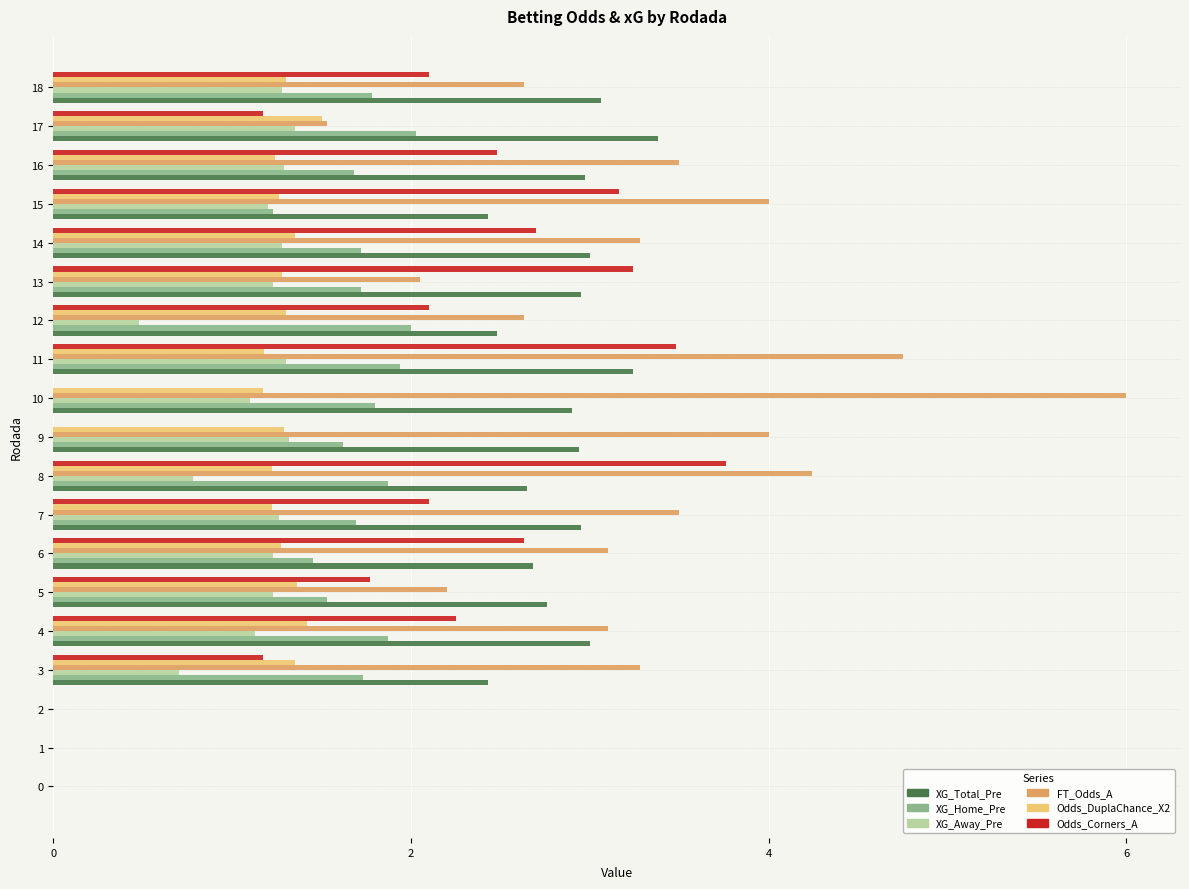

Which series has the largest total across all categories?

FT_Odds_A